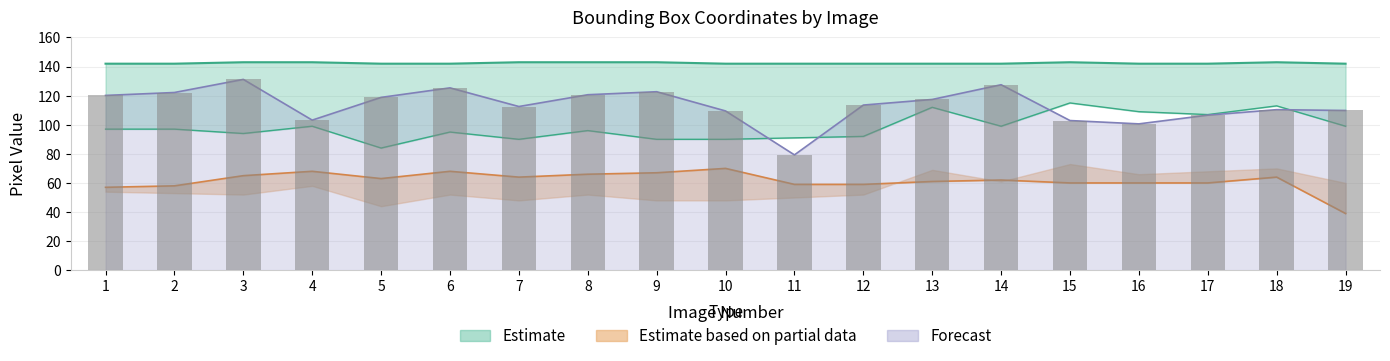

What is the value of the found_prec bar at the 7th from the left?

112.5